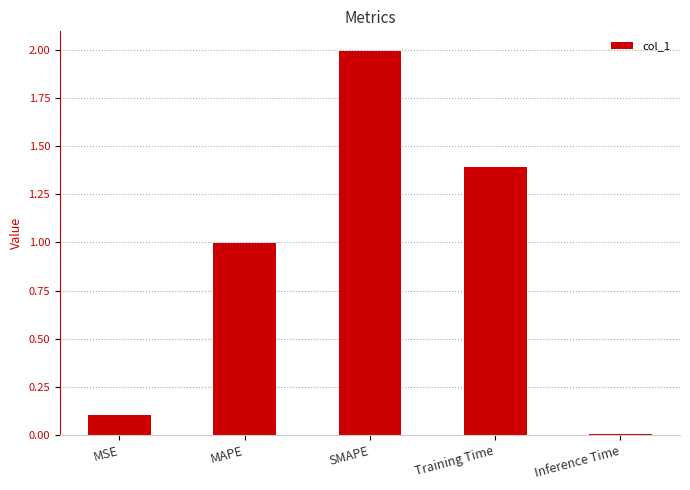

Rank the categories by value from highest to lowest.

SMAPE, Training Time, MAPE, MSE, Inference Time